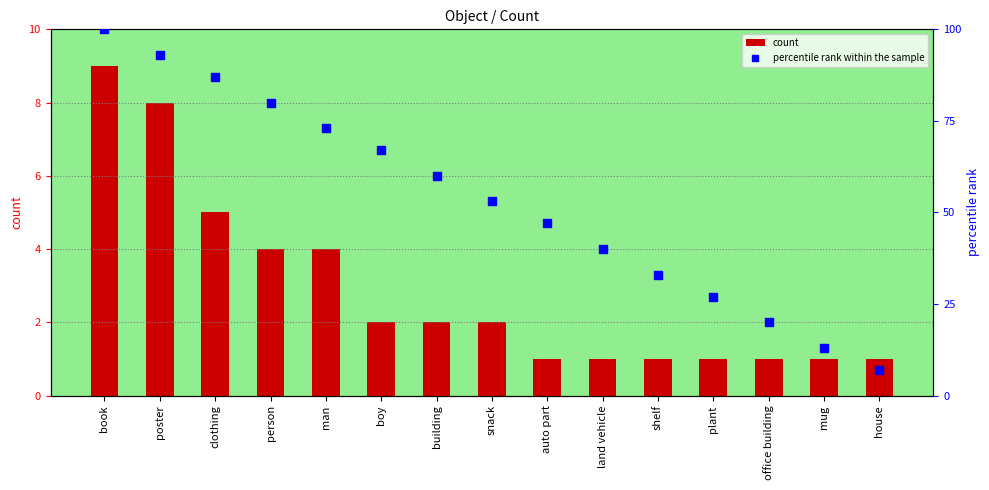

Which series contains the lowest Y value?

count